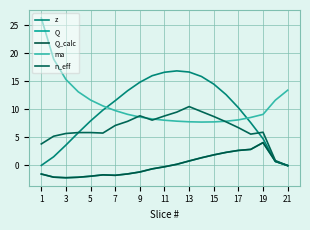

Where is n_eff nearest to the value 5?

3